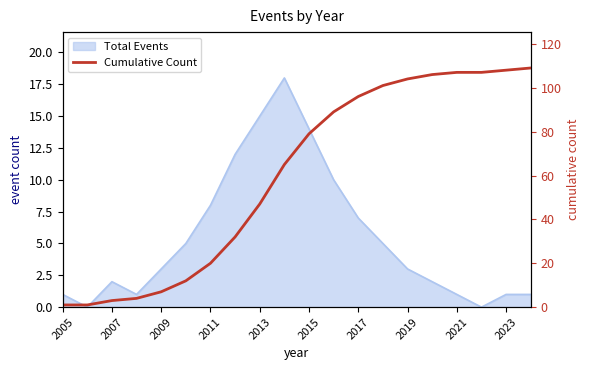

Approximately how many times larger is the value at 2011 compared to 2007?

4.0